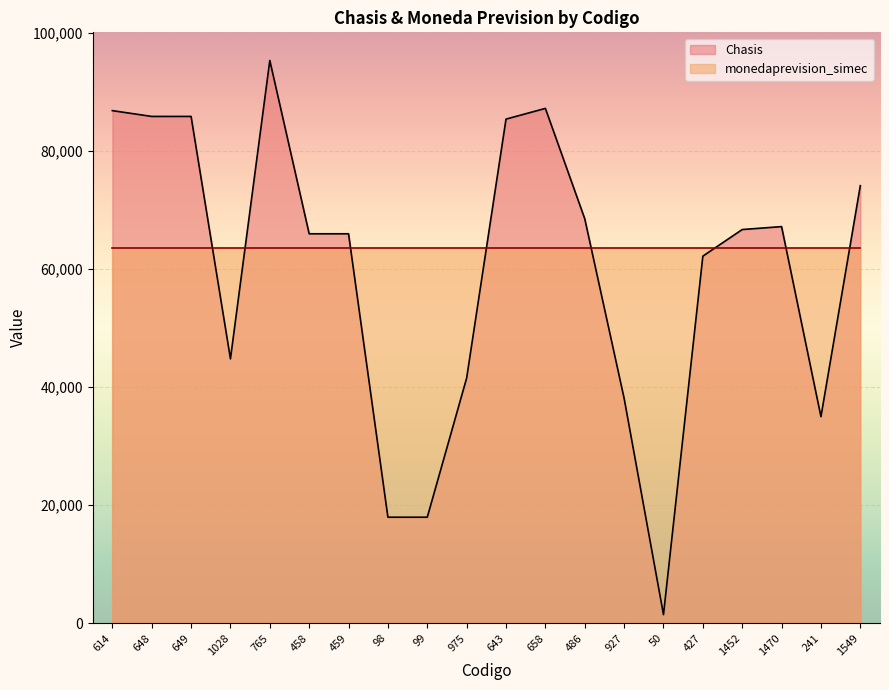

What is the minimum value shown in the chart?

1444